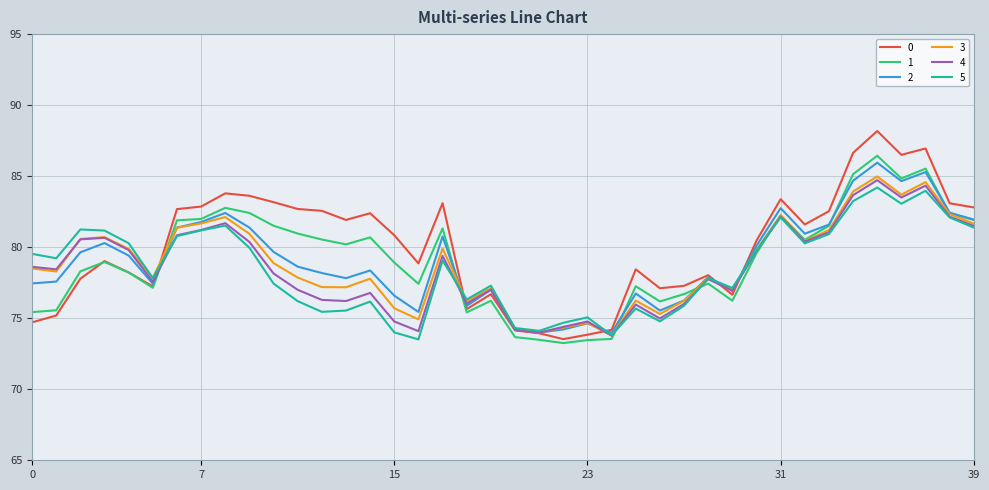

Does the chart display data point markers on the line(s)?

No